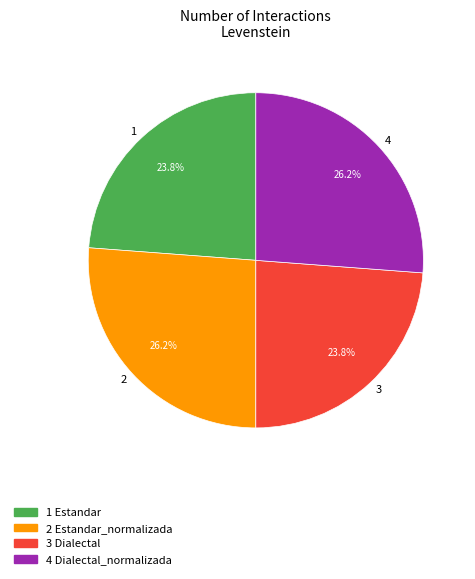

What portion of the pie excludes 3?

76.2%